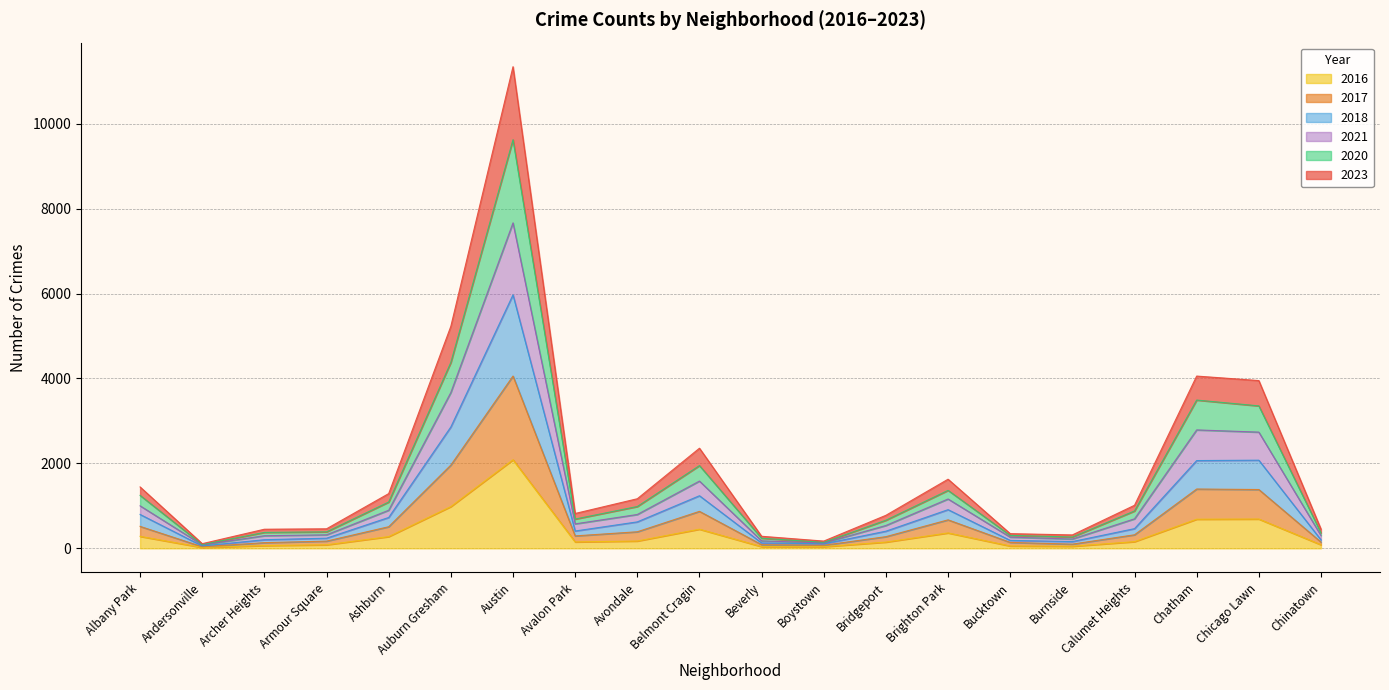

True or false: 2020 and 2023 cross at least once.

False